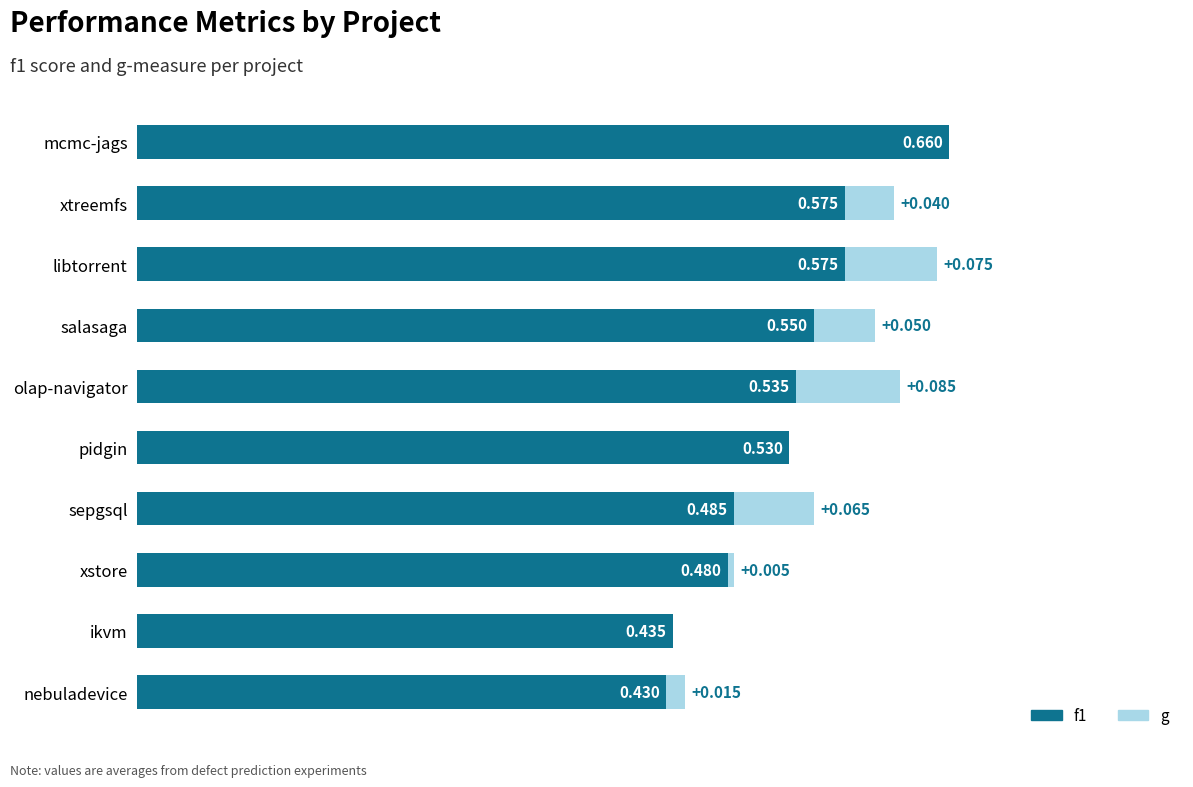

At which label is f1 closest to 0?

nebuladevice